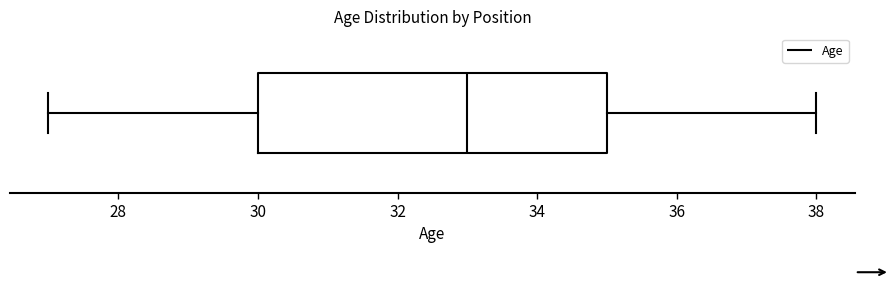

Read this box plot against the x-axis: the position of the median line, the range covered by the box, and the ends of both whiskers. The values are not printed on the chart, so give them approximately, as read against the axis.

median 33, box 30 to 35, whiskers 27 to 38